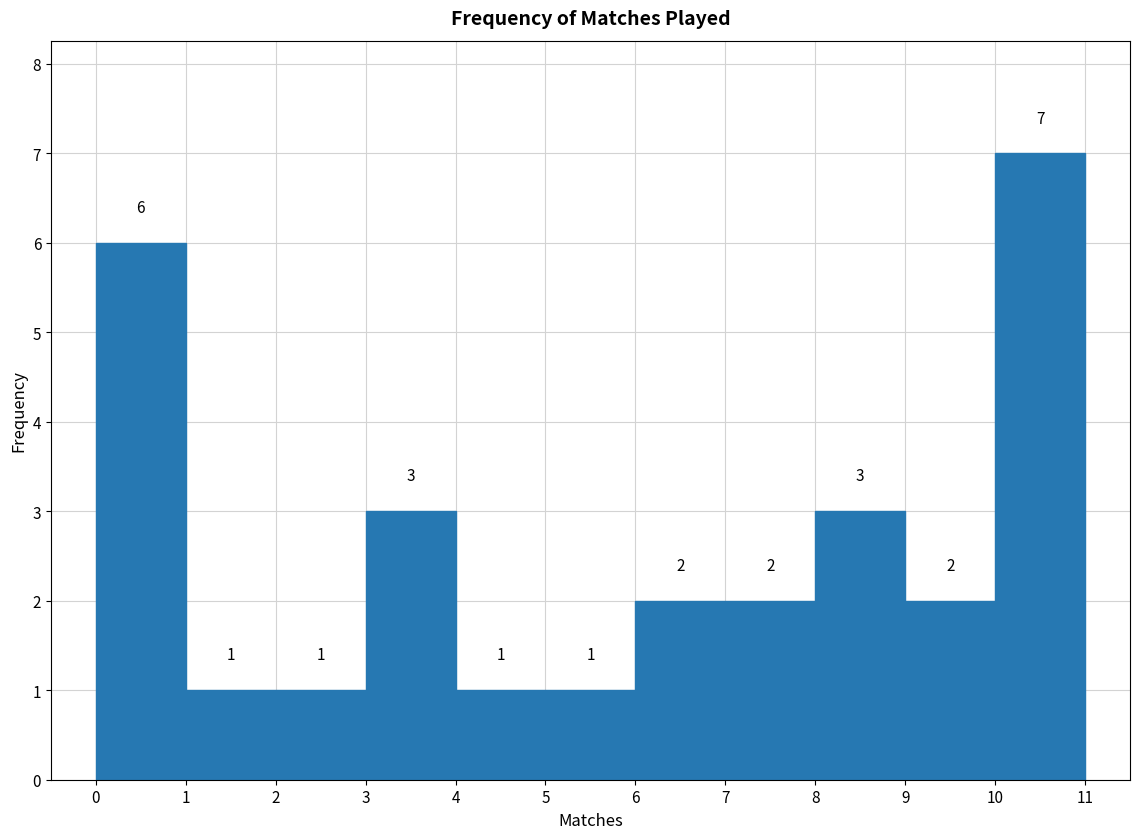

Which range on the x-axis has the tallest bar?

10 to 11